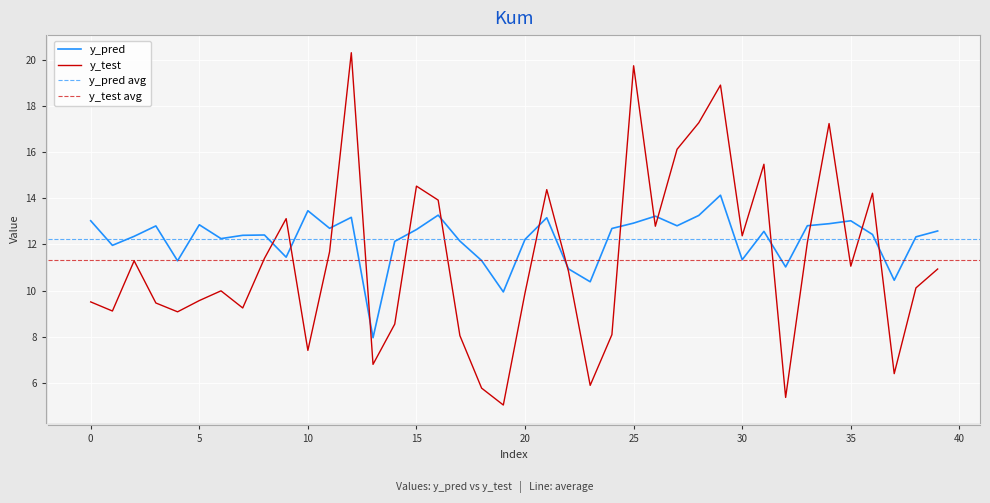

Where is y_pred nearest to the value 11?

32